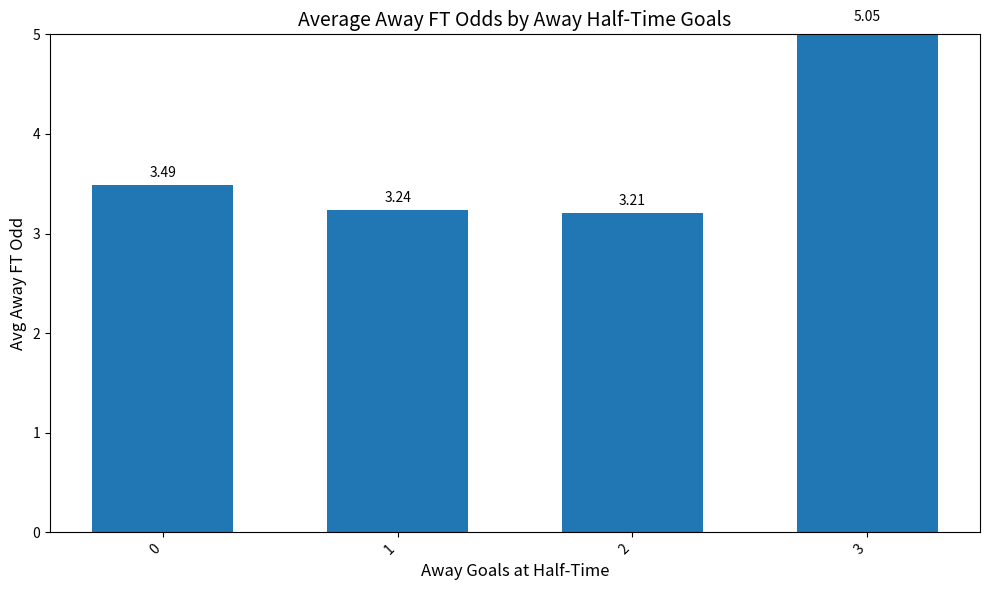

How many data points does each series have?

4